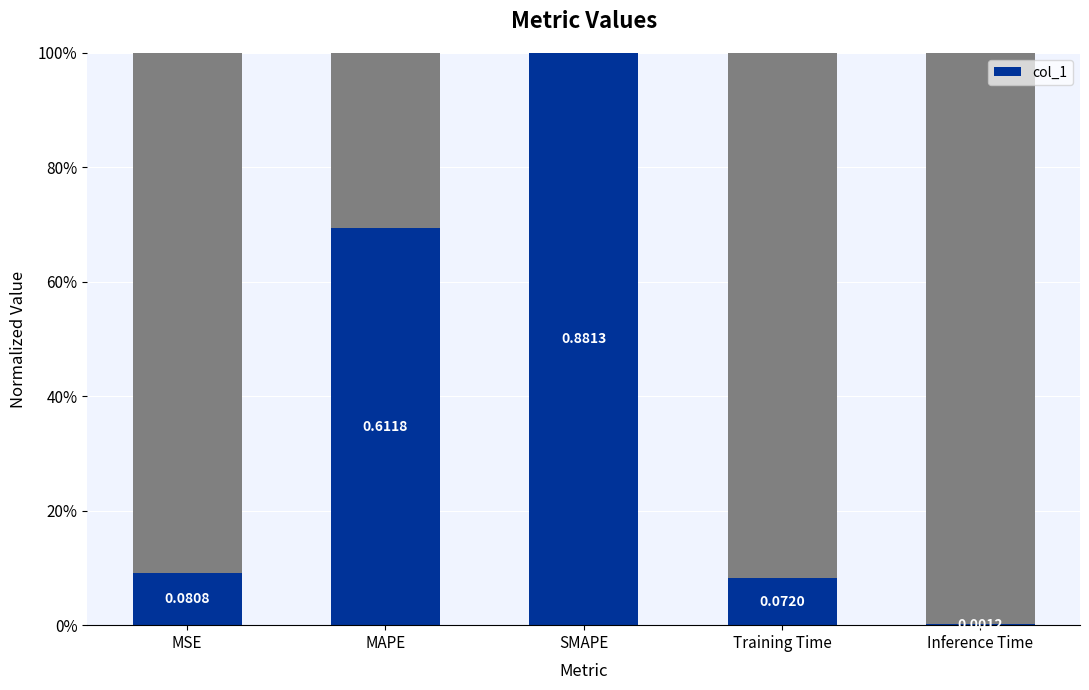

True or false: the data shows 0.1 at MSE.

True